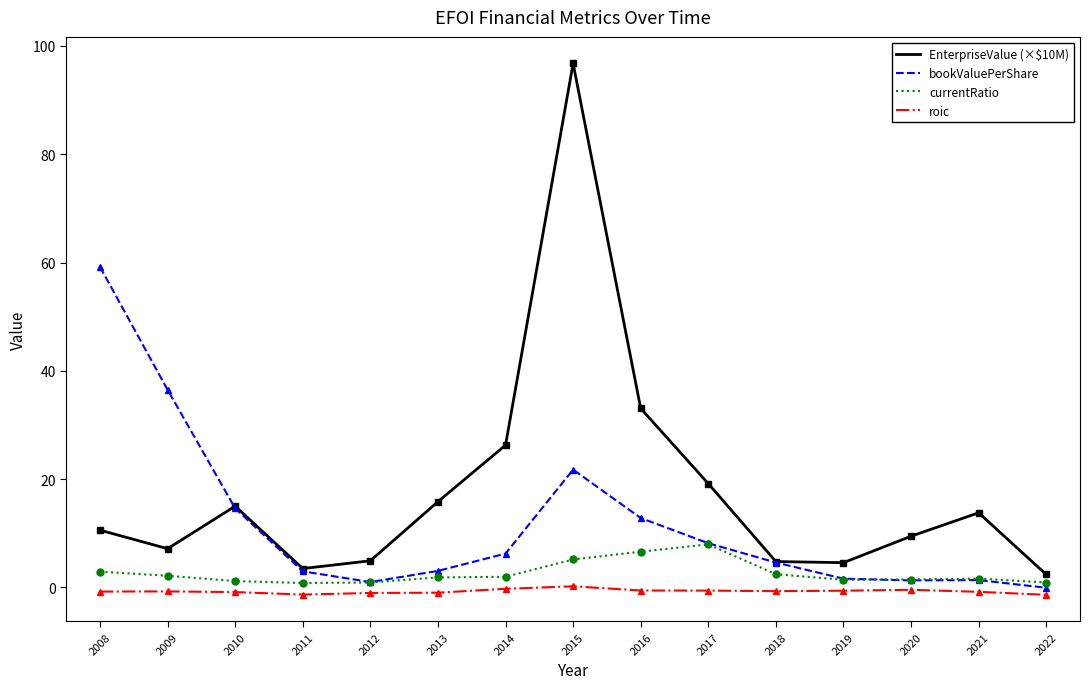

What is the spread (max minus min) of values at 2012?

5.9